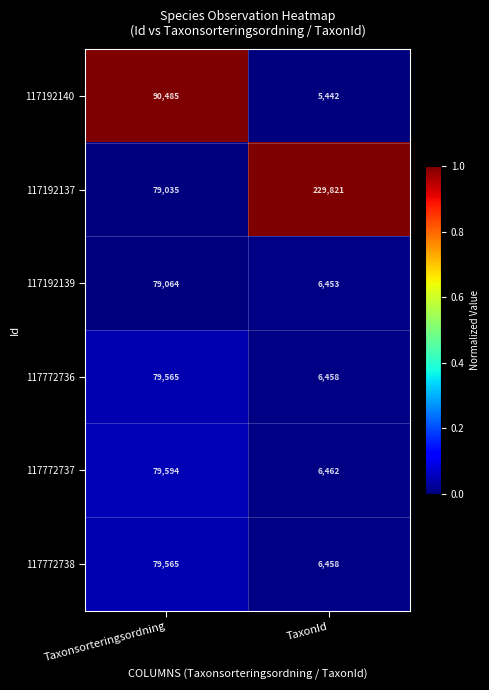

At which label is 117192139 closest to 42758?

TaxonId